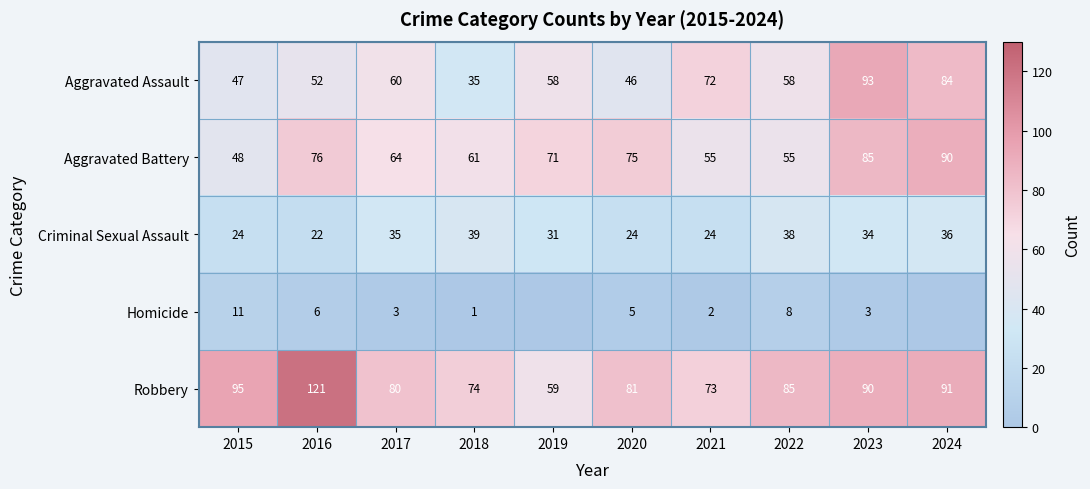

At which label does Criminal Sexual Assault reach its minimum?

2016